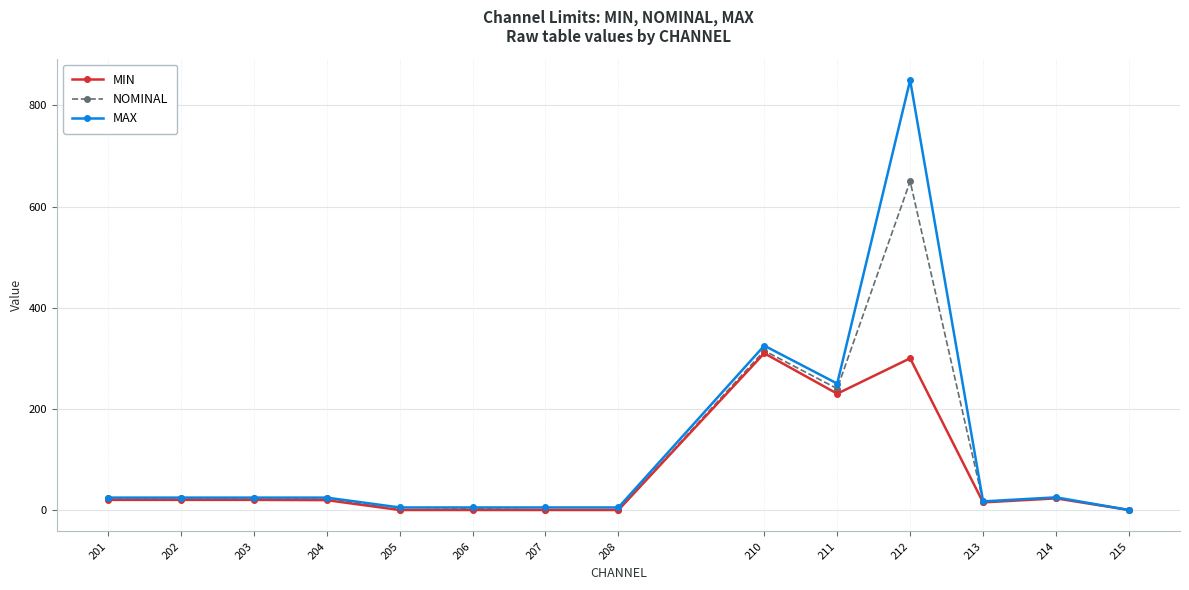

How many data points in MAX are less than 24?

6